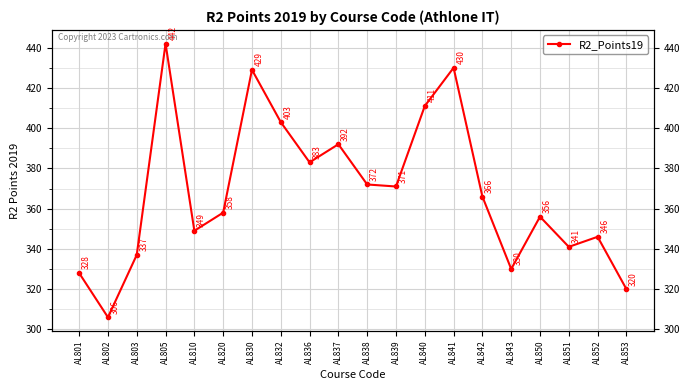

True or false: the data shows 372 at AL838.

True